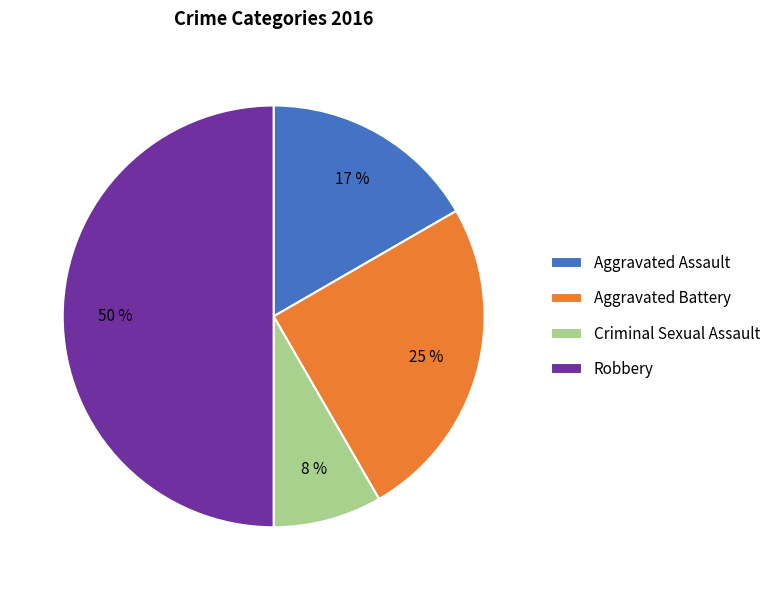

Rank the categories by value from highest to lowest.

Robbery, Aggravated Battery, Aggravated Assault, Criminal Sexual Assault